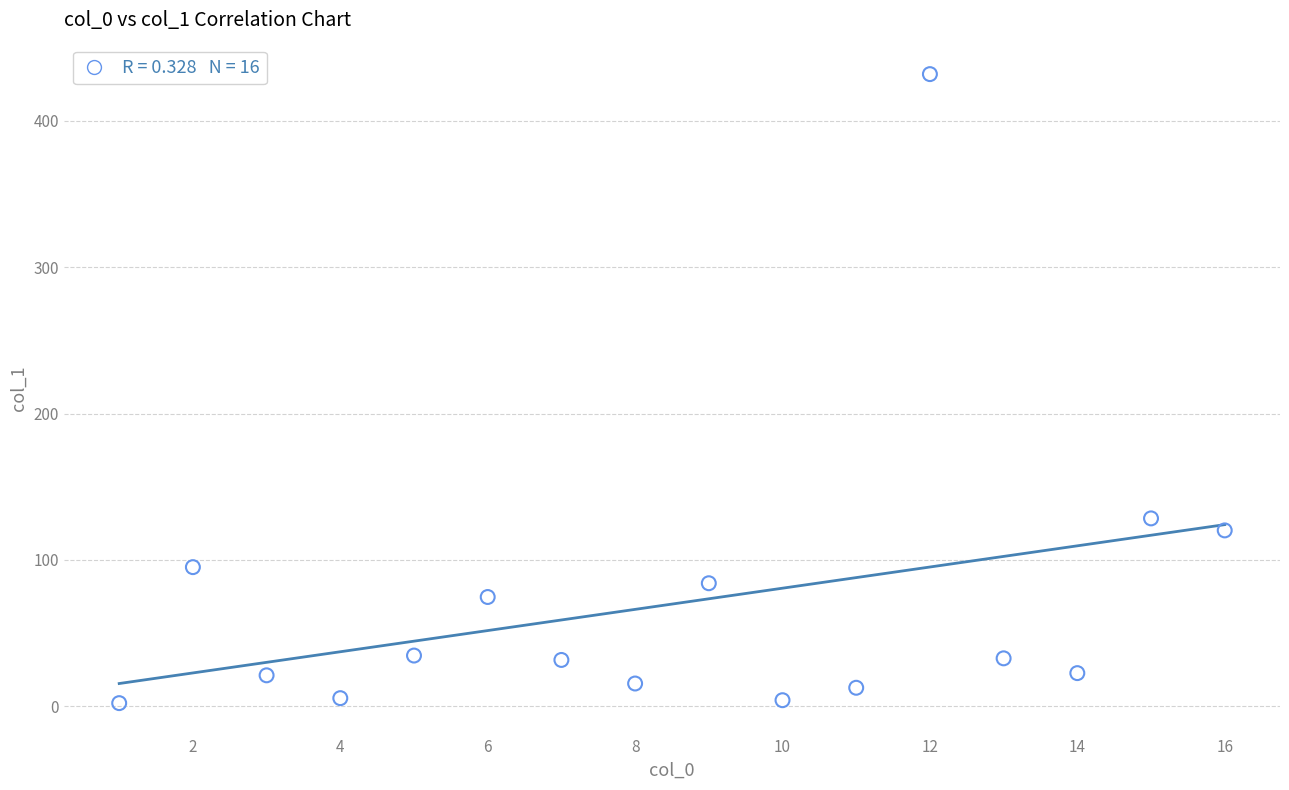

What is the range of Y values (max minus min)?

429.7